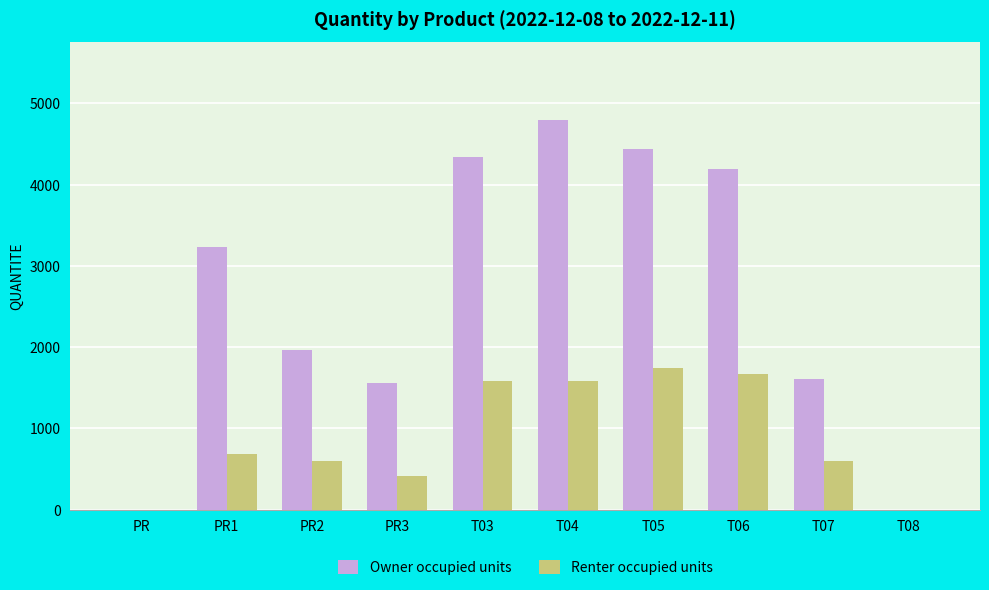

What is the highest value of the Owner occupied units series?

4794